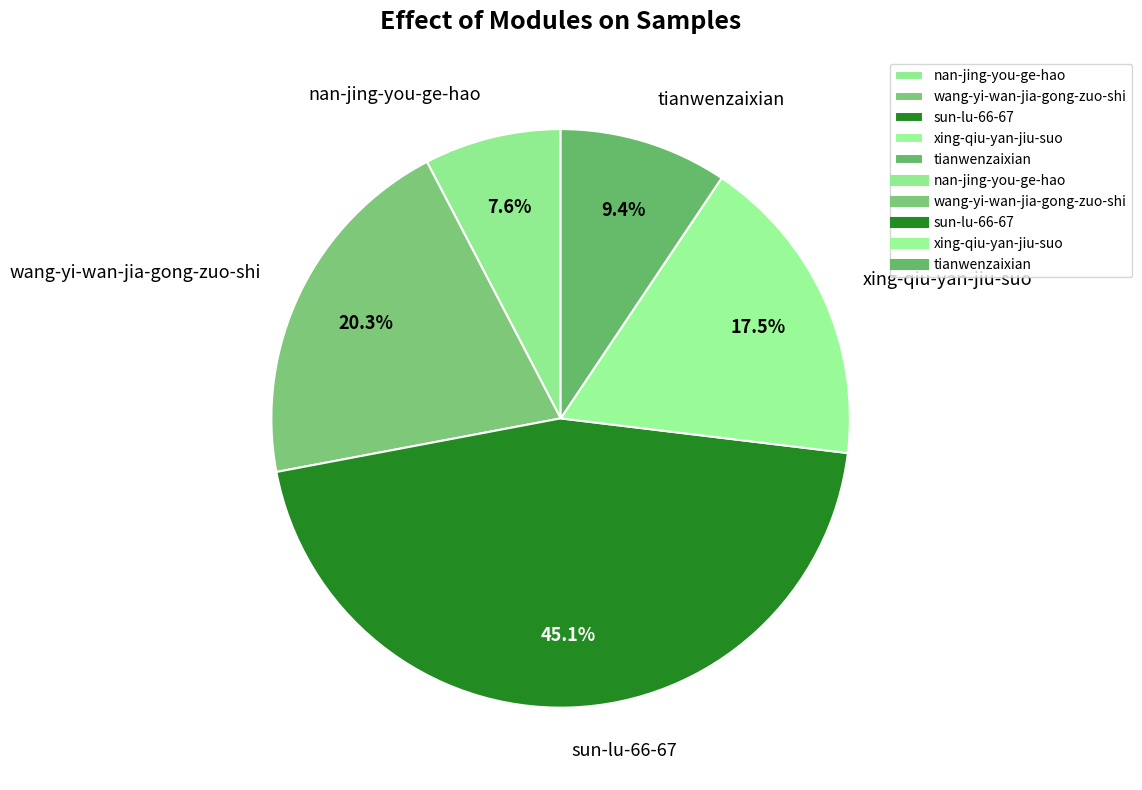

Is it true that wang-yi-wan-jia-gong-zuo-shi is 20% of the pie?

True